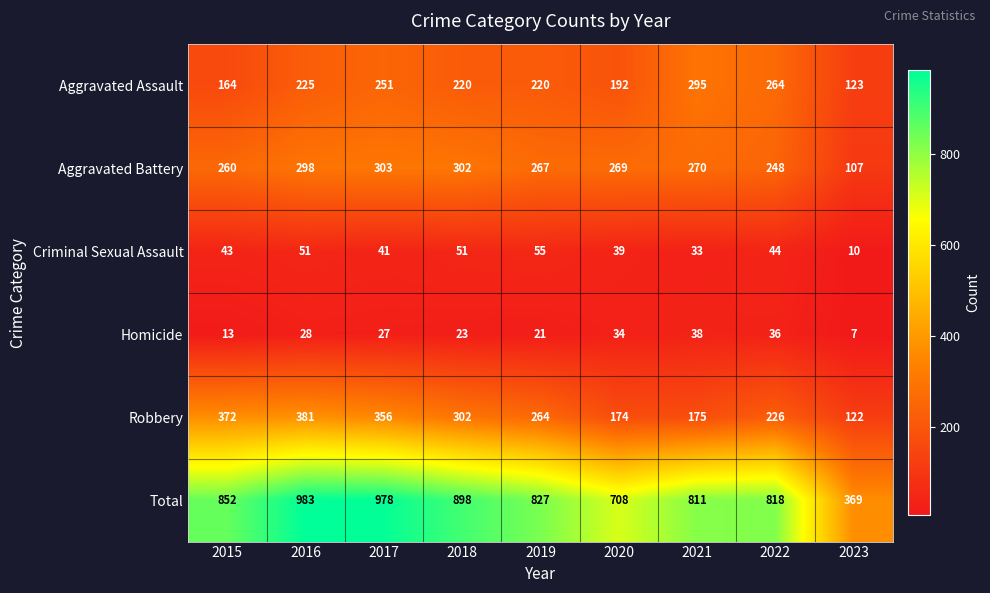

True or false: Homicide has a value of 29 at 2019.

False